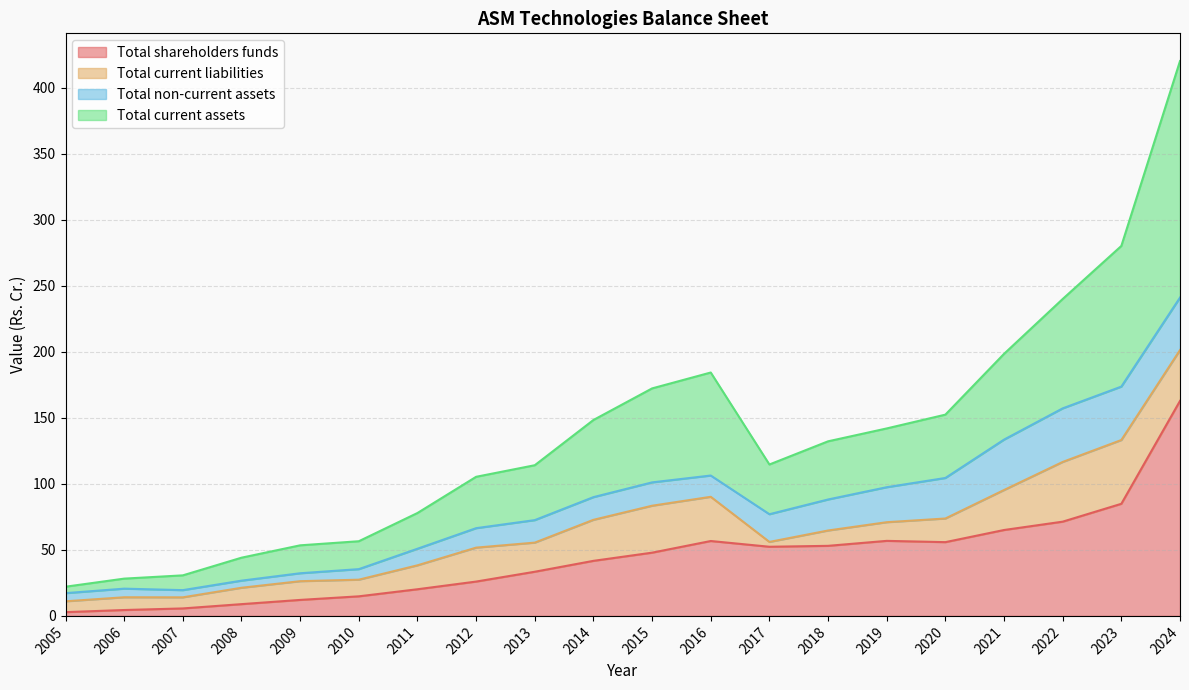

At which label does Total shareholders funds reach its peak?

2024